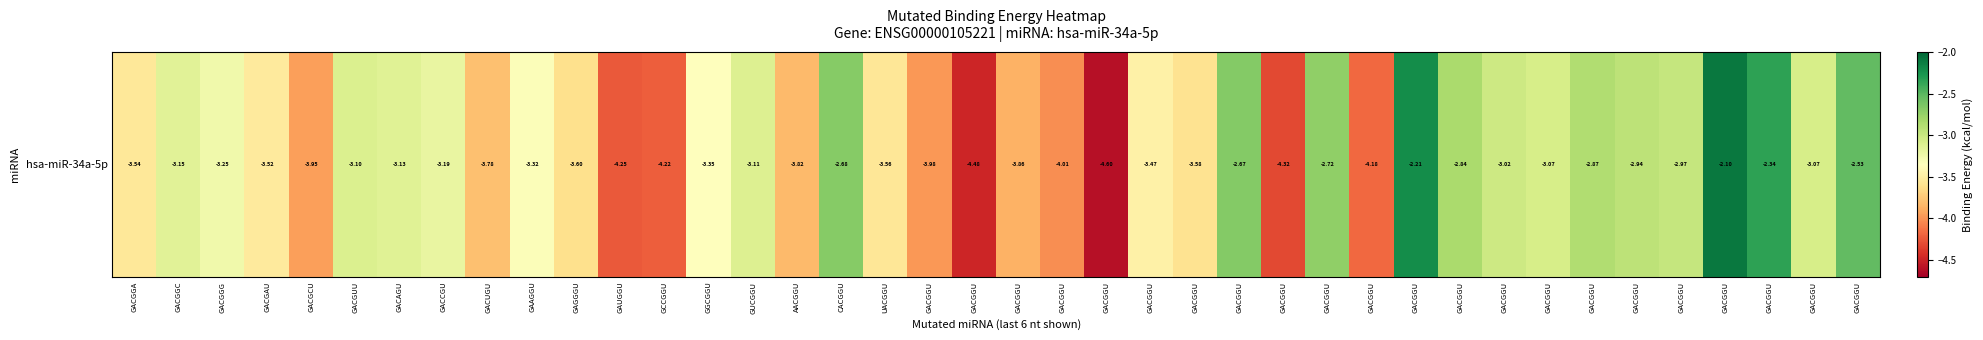

What is the minimum value shown in the chart?

-4.6